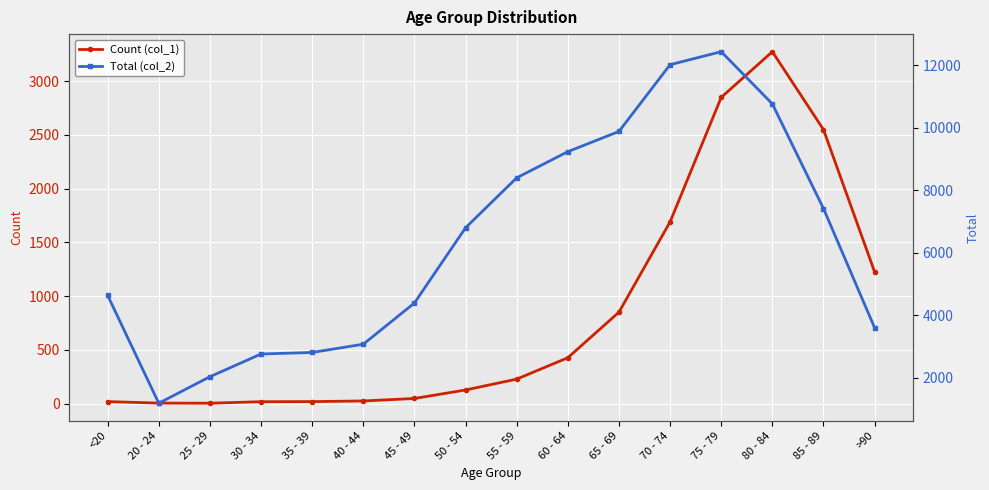

What is the difference between the second highest and minimum values in the Total (col_2) series?

10827